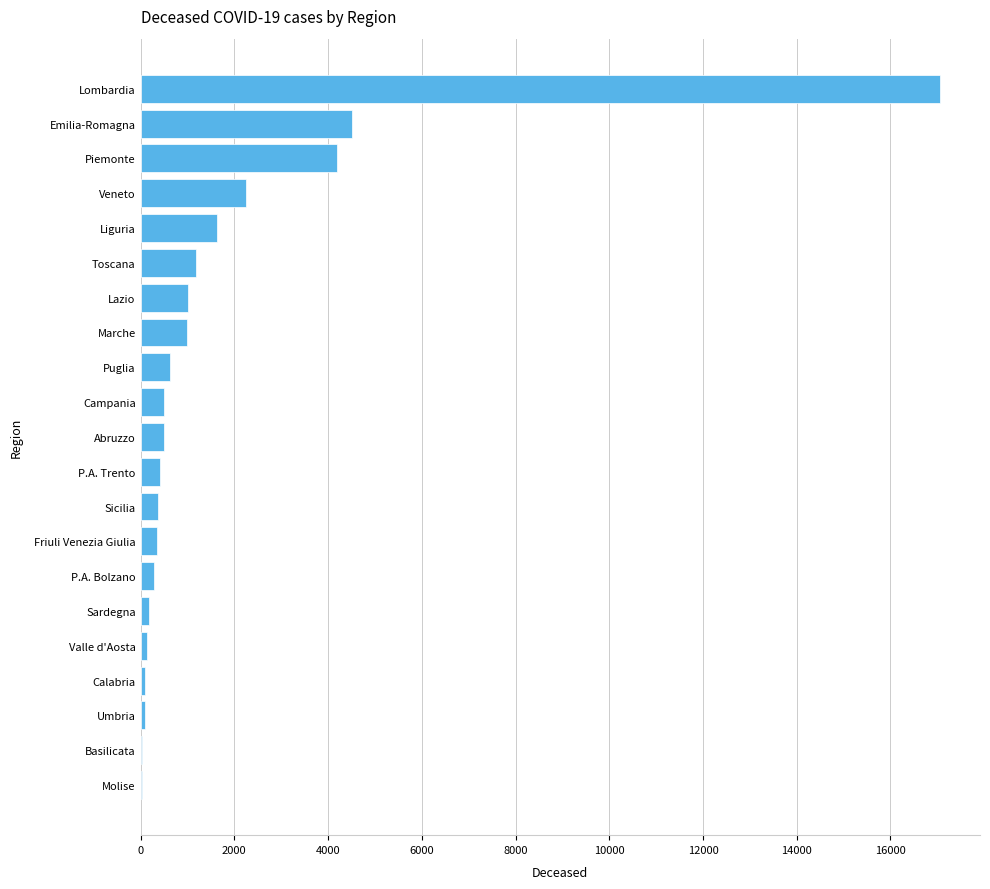

True or false: the data shows 1797 at Lazio.

False